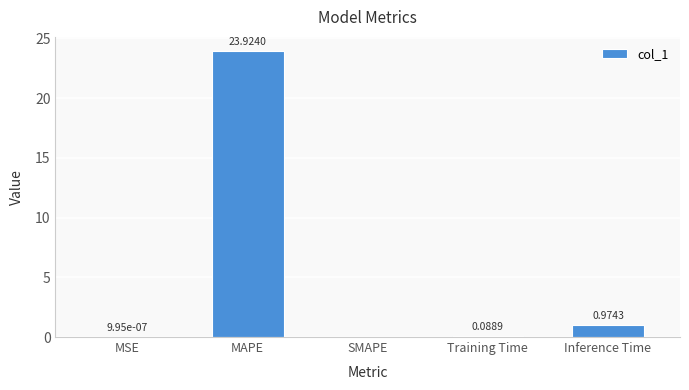

What is the change in value from SMAPE to Inference Time?

+1.0